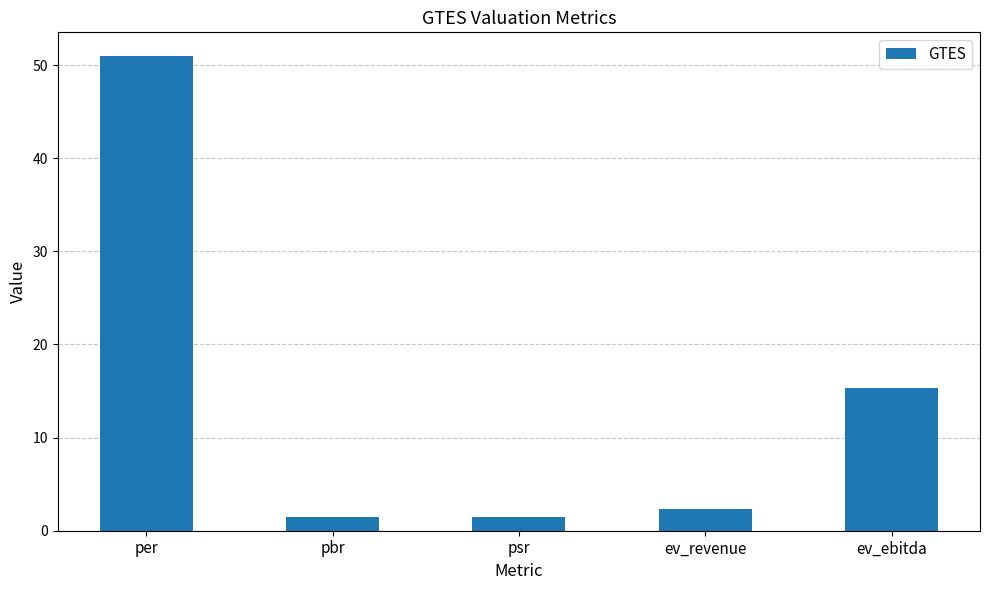

What is the value of the 5th bar from the left?

15.4